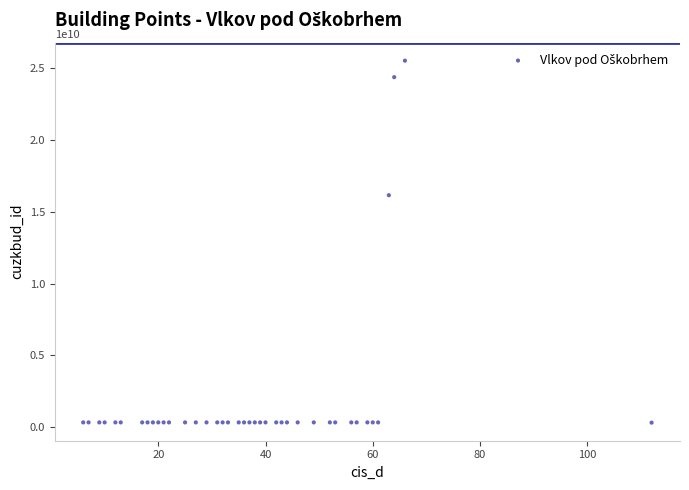

What Y value in the scatter plot is closest to 12919332109?

16152884010